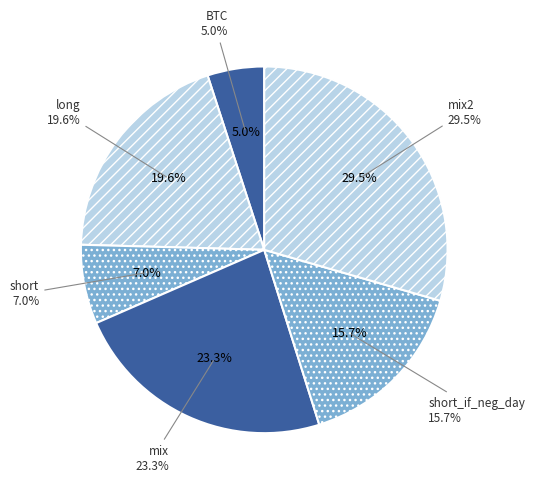

How many segments does this pie chart have?

6